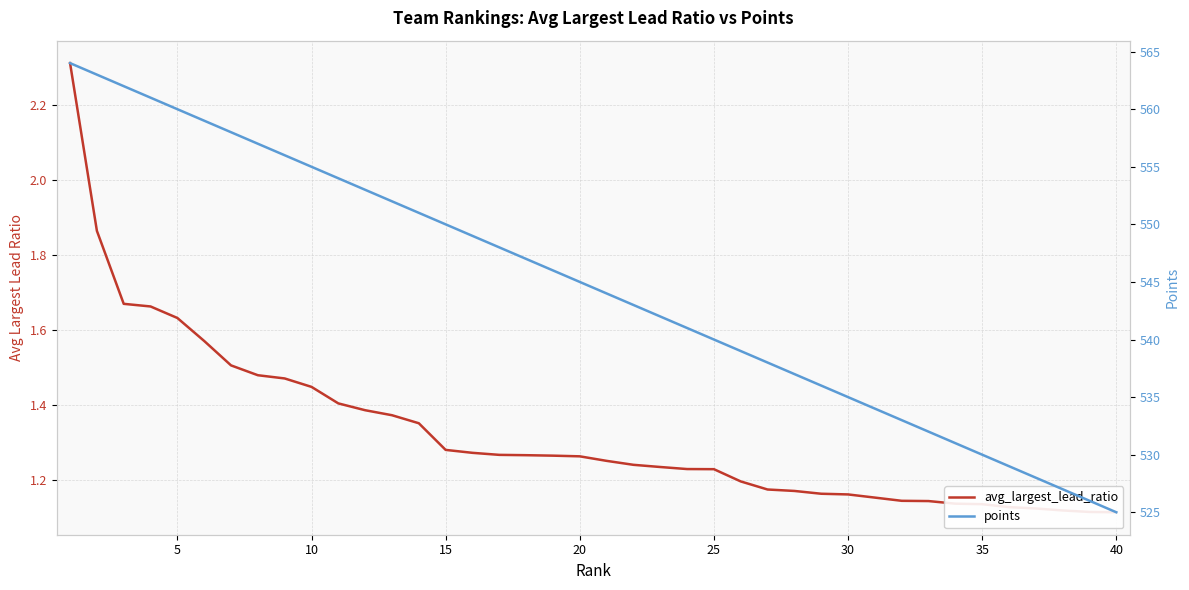

Is it true that avg_largest_lead_ratio equals 2.3 at 0?

True